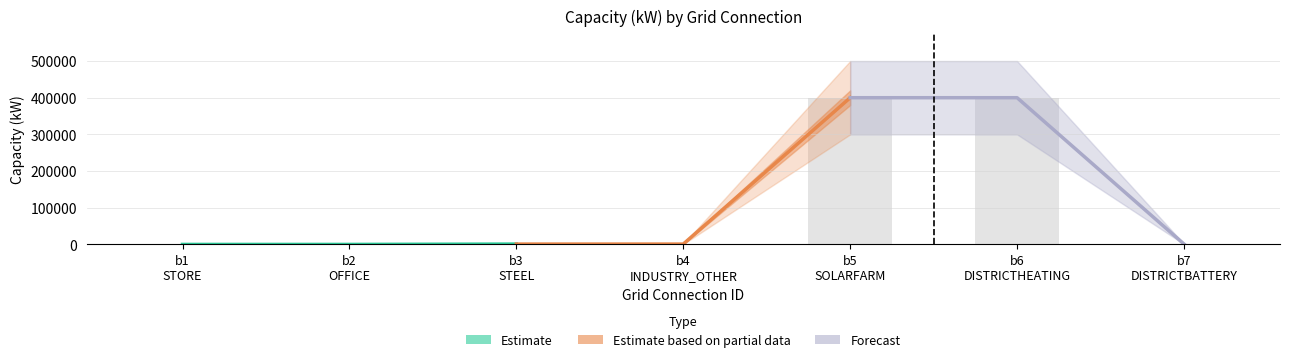

What is the sum of all Estimate values?

1100